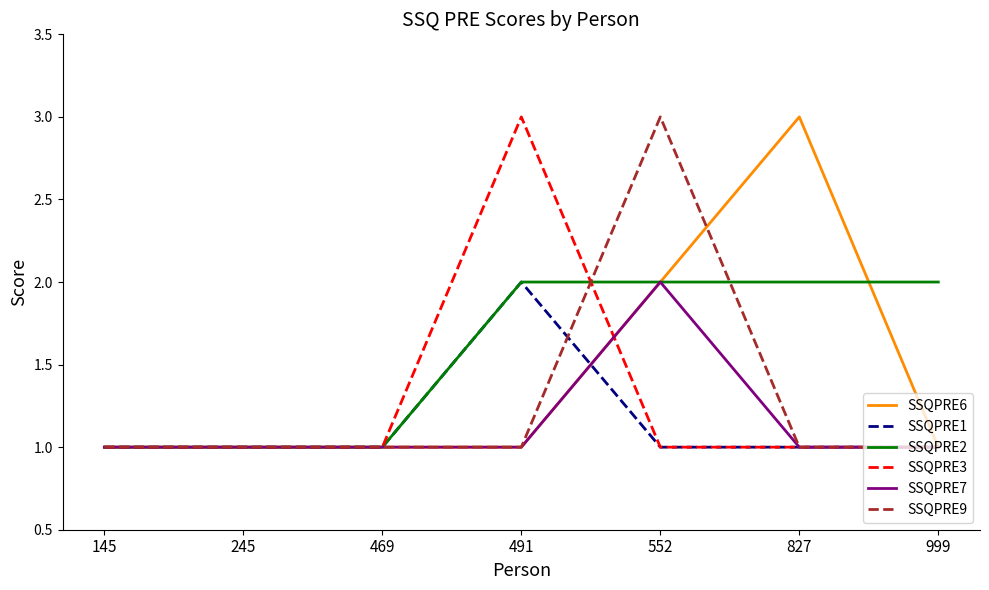

What is the difference between the maximum and minimum values in the SSQPRE7 series?

1